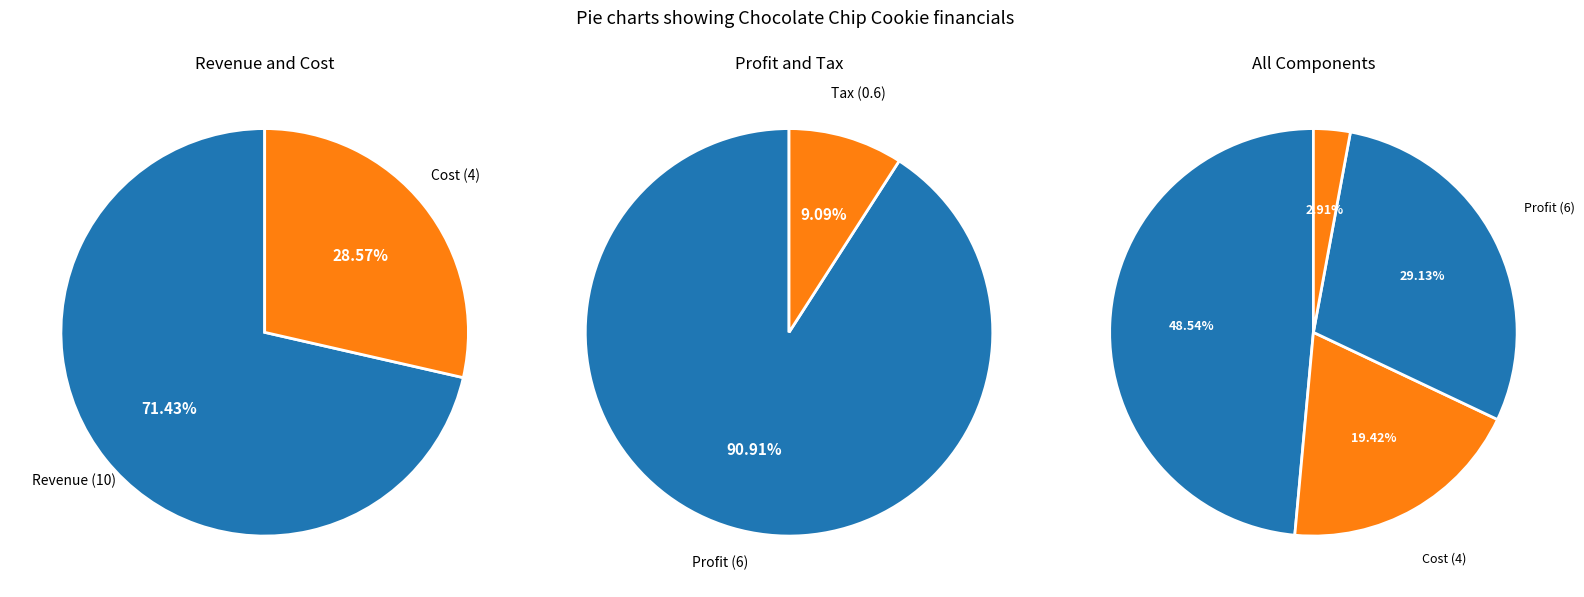

How many segments does this pie chart have?

4